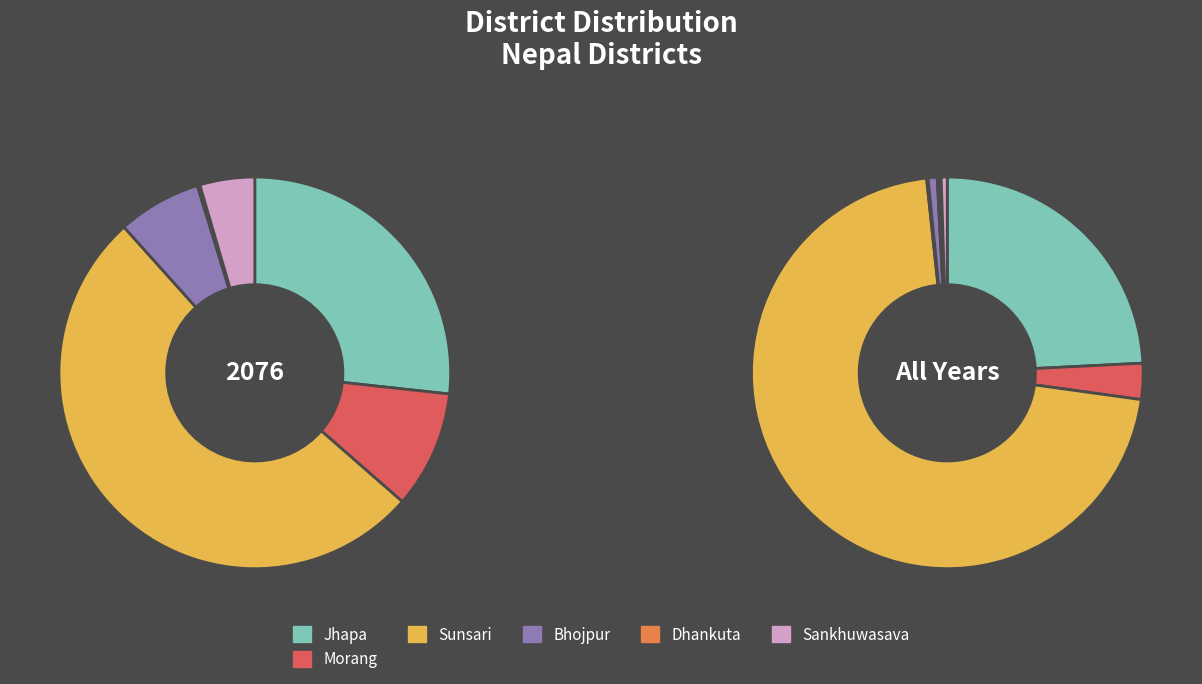

Is it true that Morang is 24% of the pie?

False